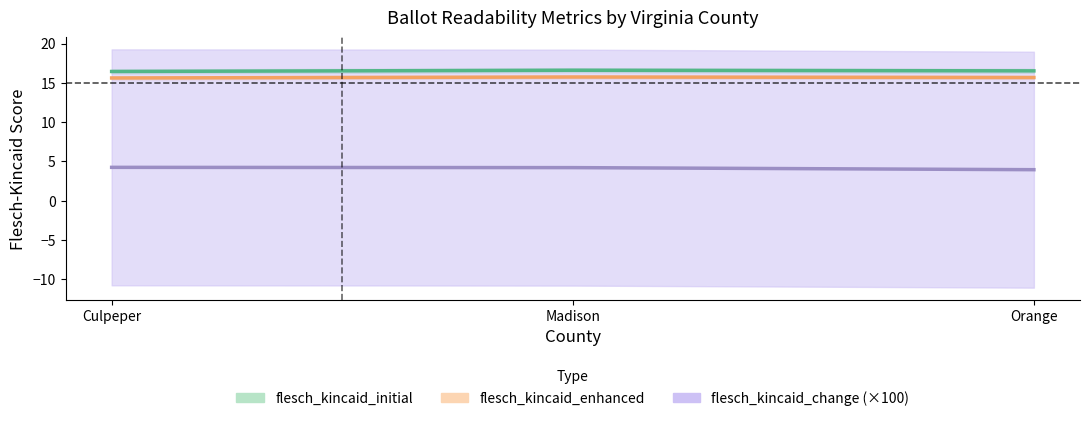

What is the label of the 1st point from the right?

Orange